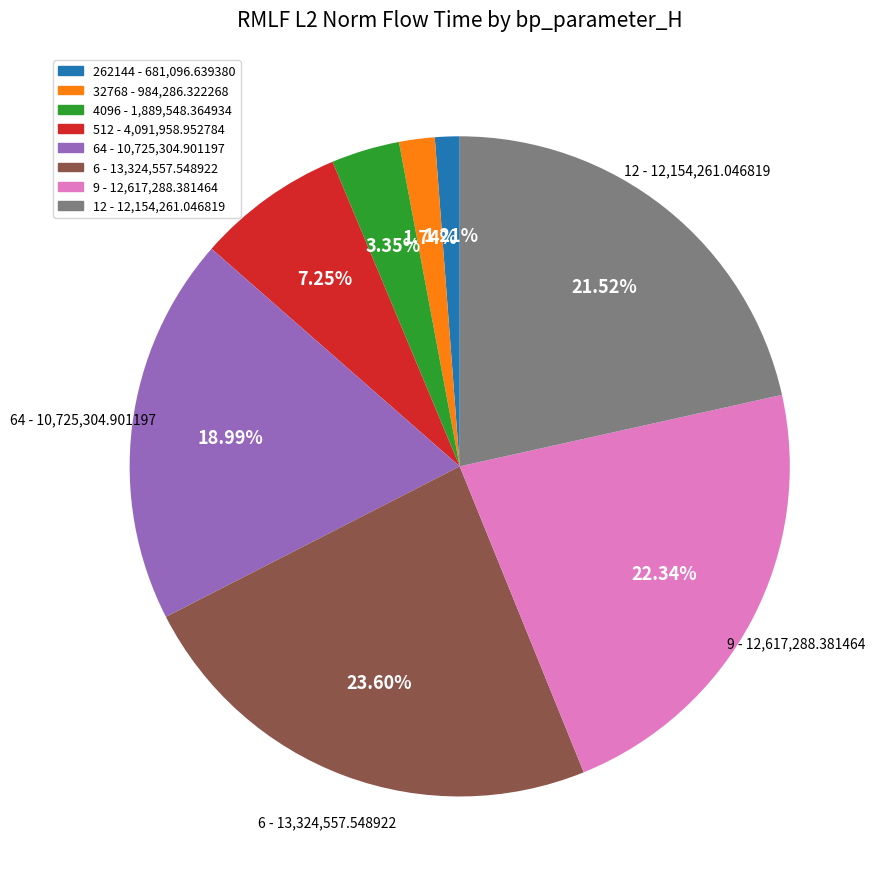

Is there a majority slice in this chart?

No